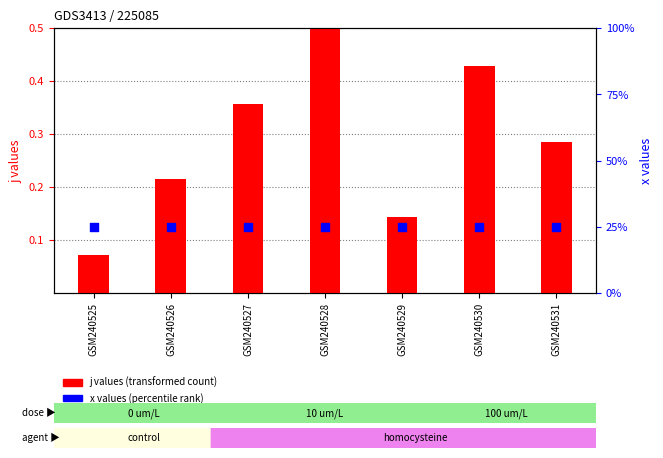

What is the total value across all series at GSM240525?

1.1